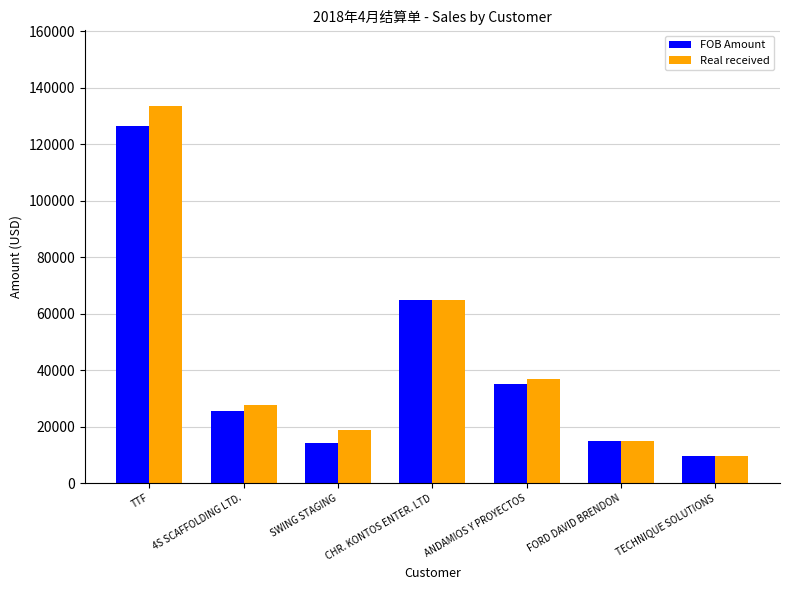

At which category does the chart reach its peak across all series?

TTF